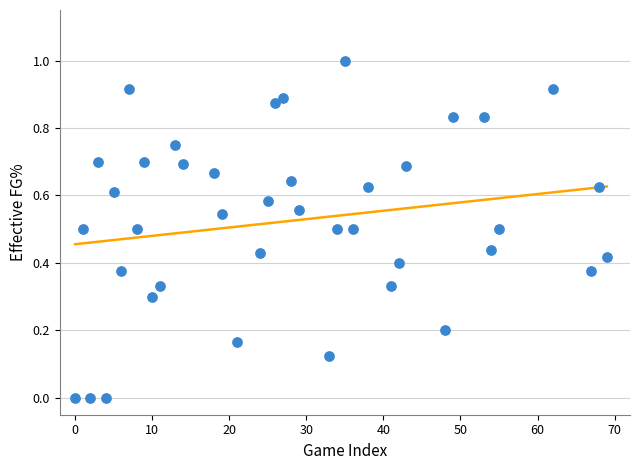

What is the range of X values (max minus min)?

69.0